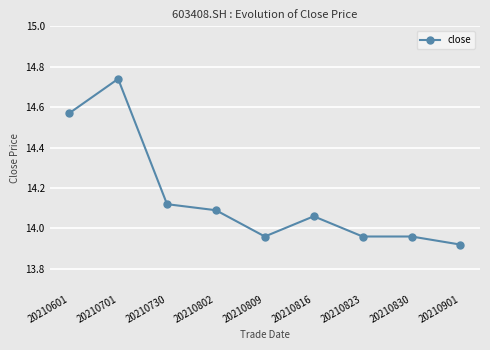

At which category does the chart reach its minimum across all series?

20210901